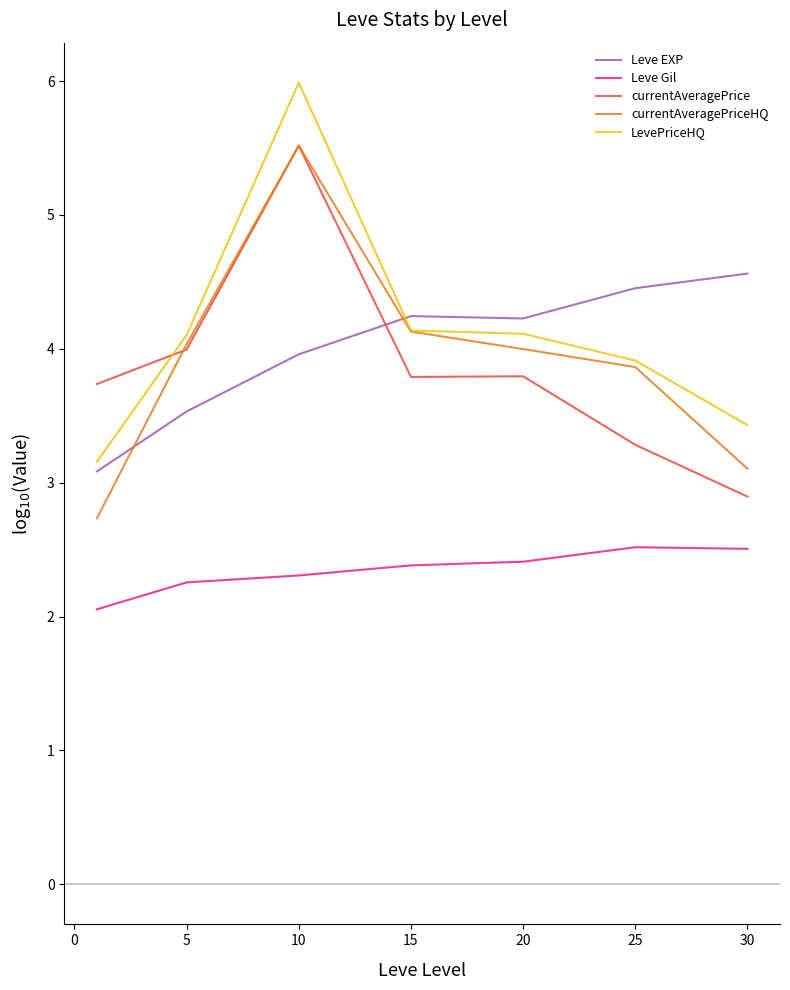

How many intersections are there between currentAveragePrice and LevePriceHQ?

1